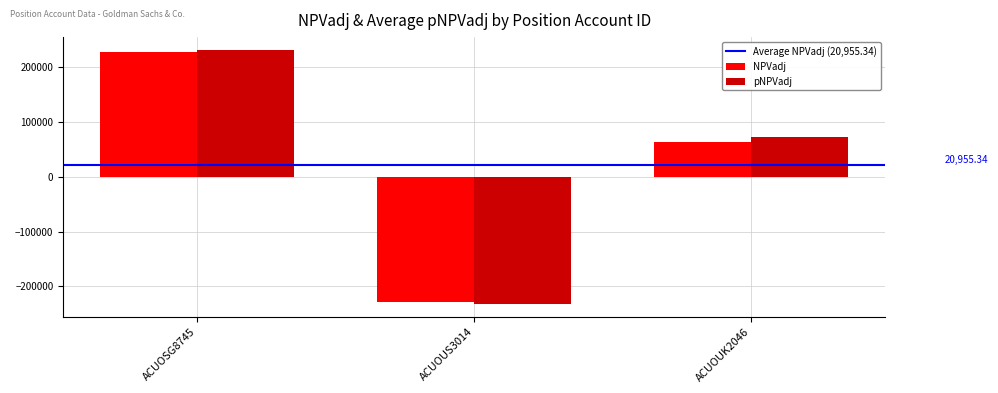

The value of NPVadj at ACUOUK2046 is 34049.4. True or false?

False